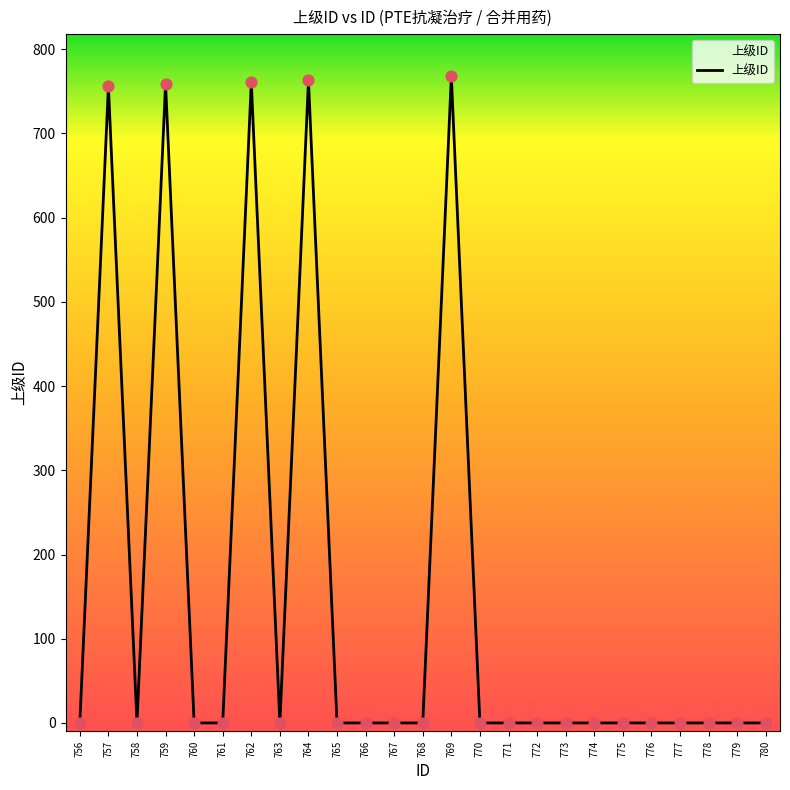

Is it true that the value at 762 is 289?

False